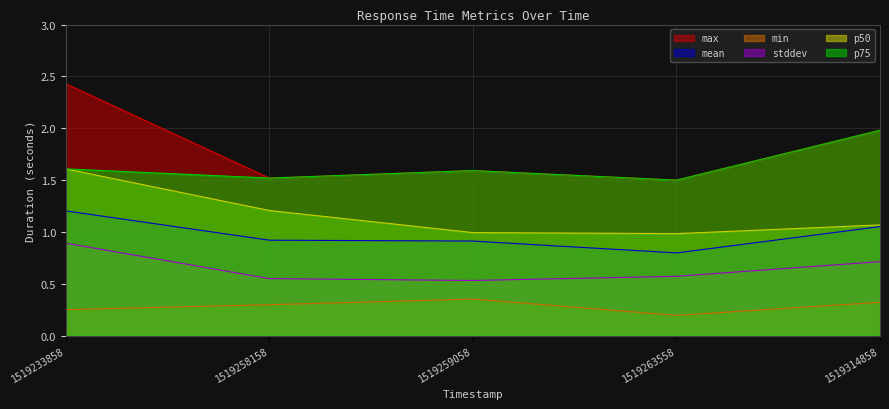

Which series has the largest total across all categories?

max